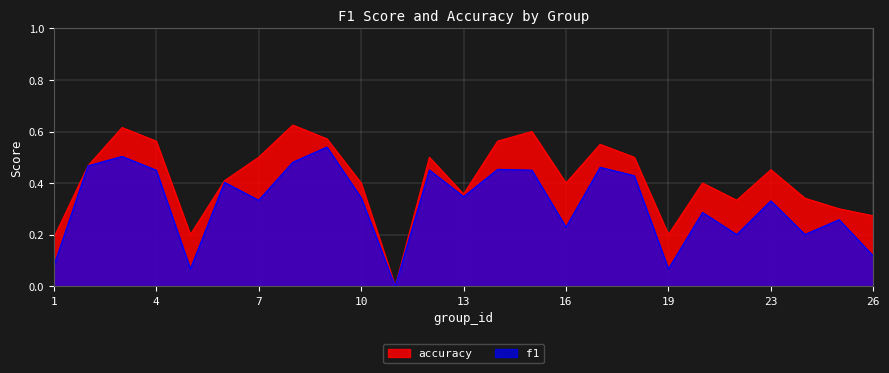

The value of accuracy at 9 is 0.9. True or false?

False